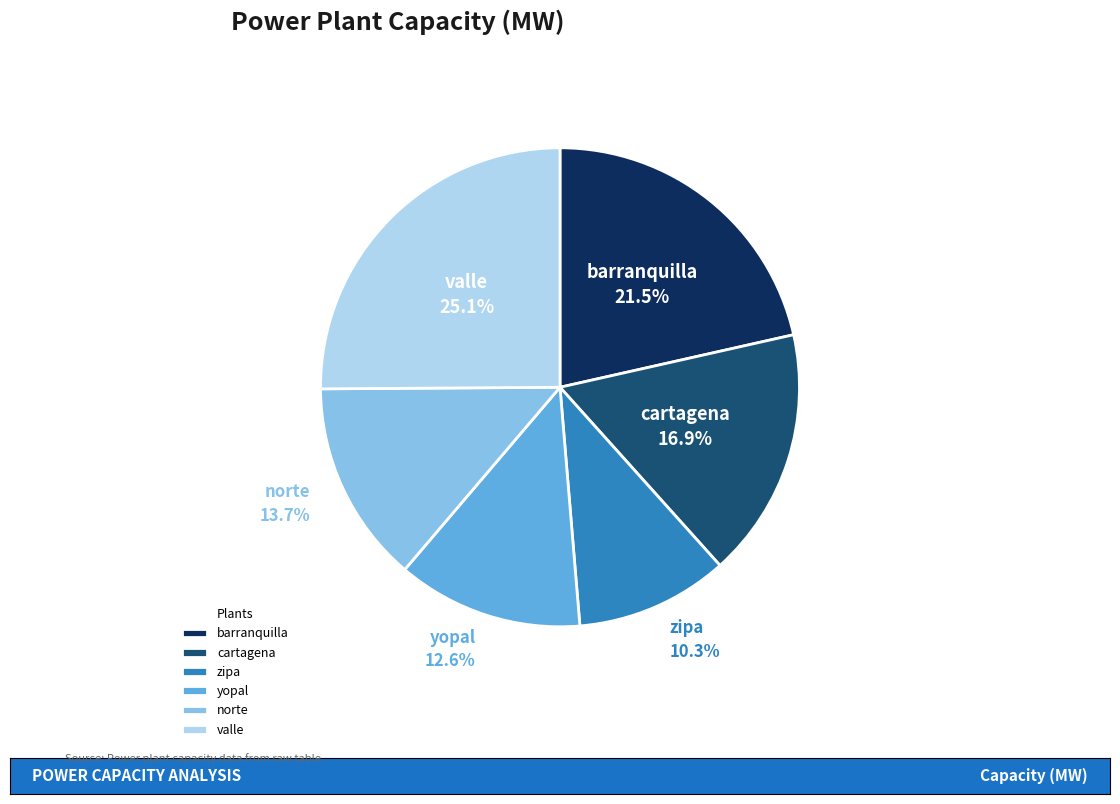

To the nearest percent, what is the combined percentage of cartagena and zipa?

27%